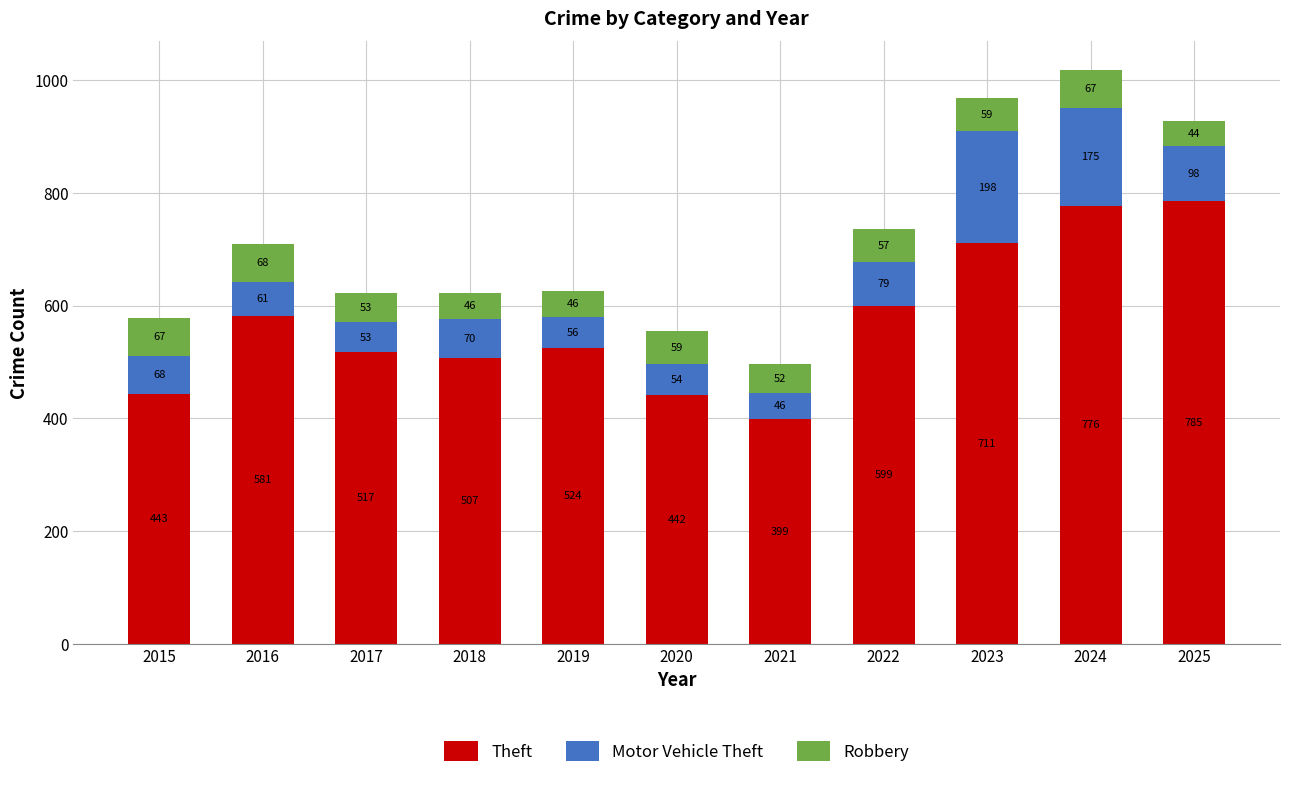

Reading left to right, transcribe the values for Theft.

443	581	517	507	524	442	399	599	711	776	785